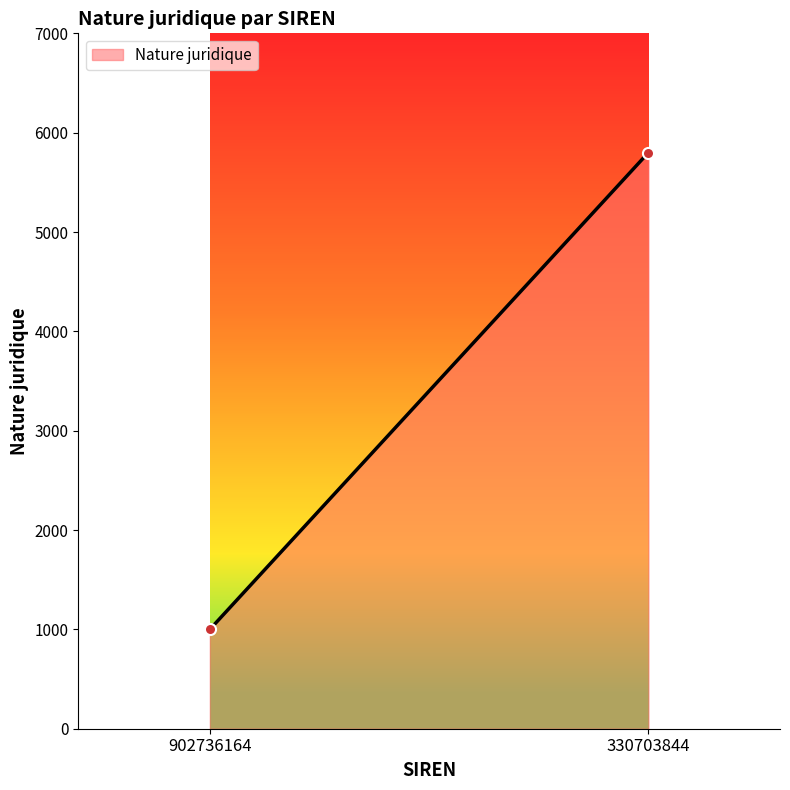

Which category has the lowest value across all series?

902736164